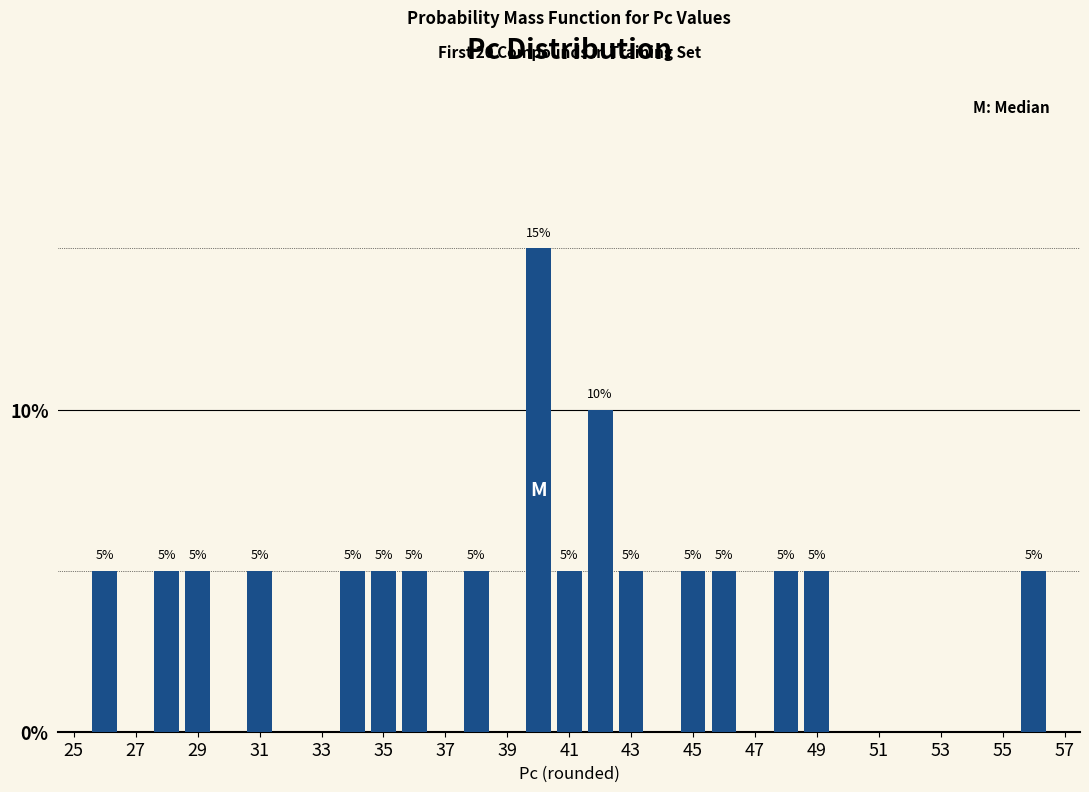

What is the difference between the maximum and minimum values?

10